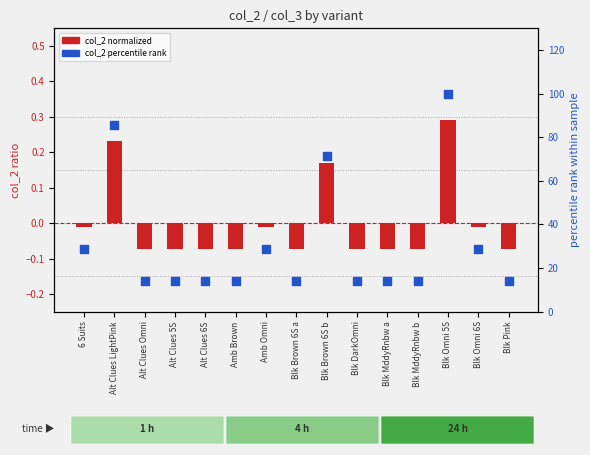

What is the total value across all series at Blk Omni 6S?

28.6